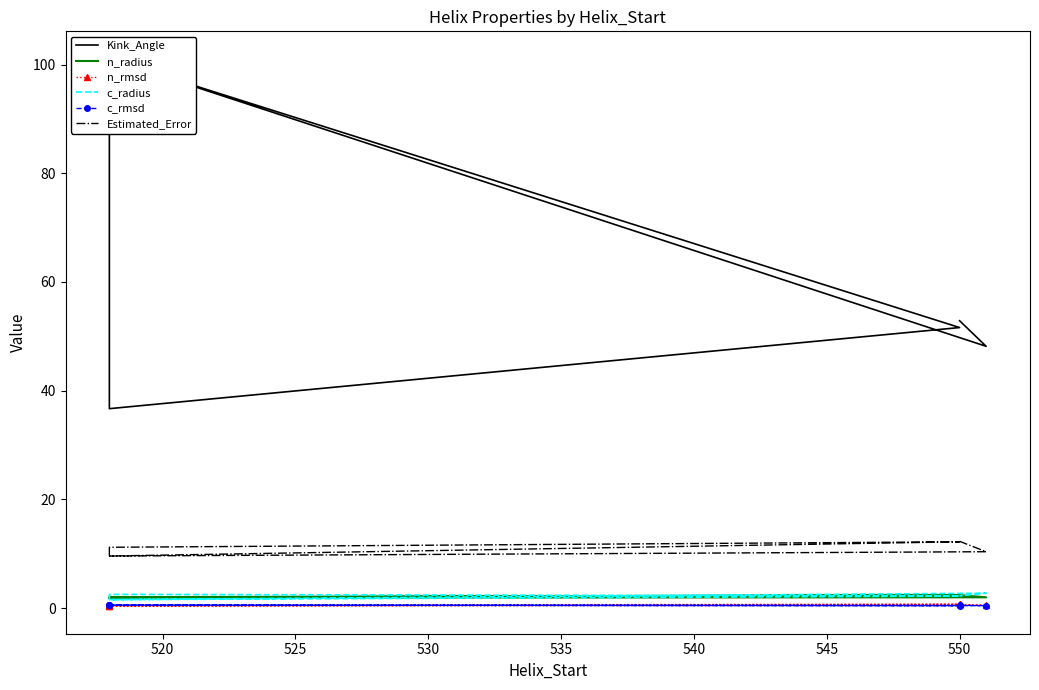

What is the sum of all Estimated_Error values?

65.2